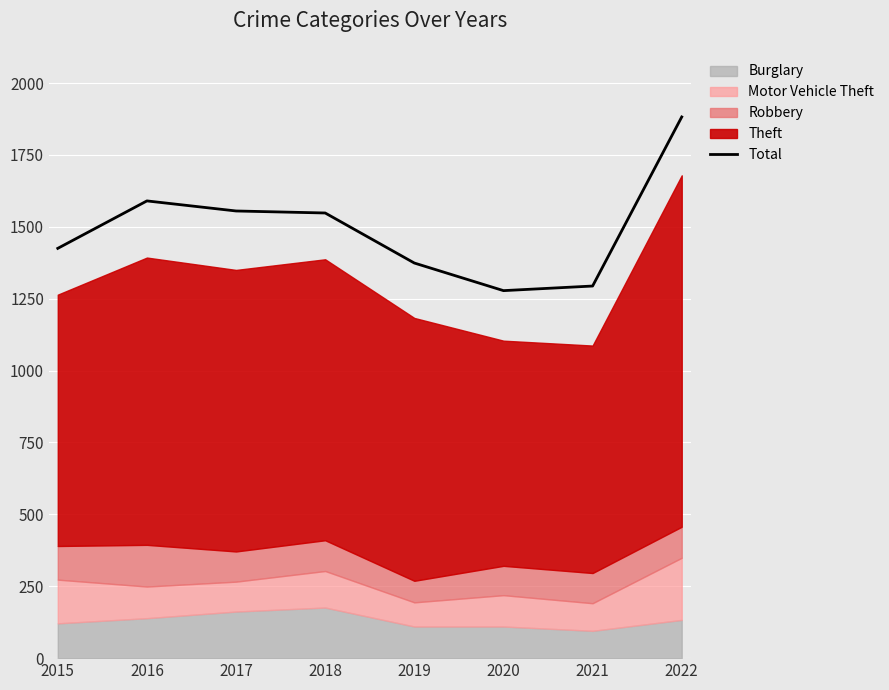

List the labels in order of value, largest first.

2022, 2016, 2017, 2018, 2015, 2019, 2021, 2020